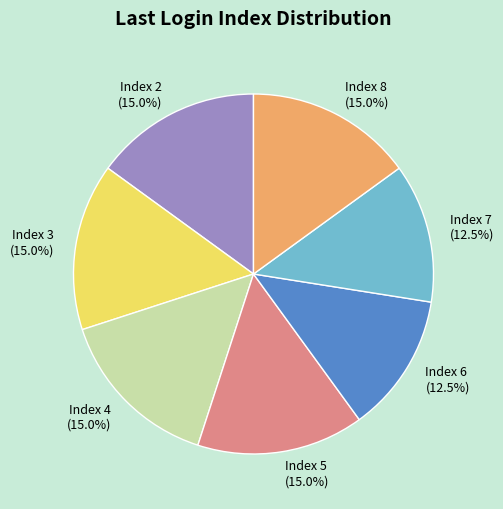

Does Index 5 (15.0%) represent more than half of the total?

No